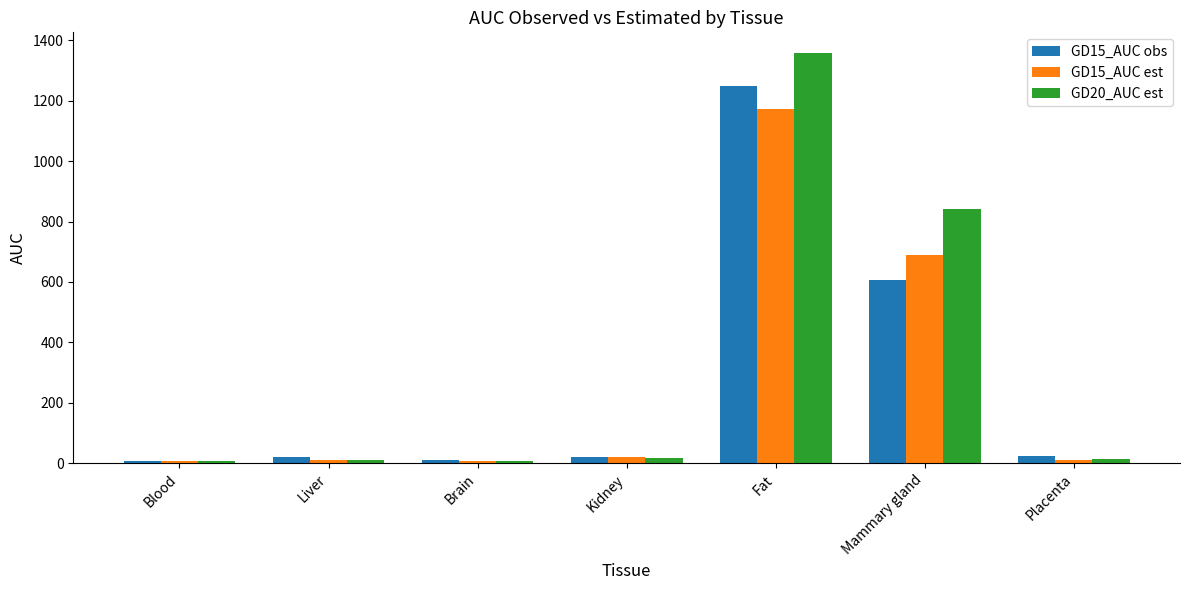

Is the value of GD15_AUC est at Mammary gland greater than the value of GD15_AUC obs at Mammary gland?

Yes